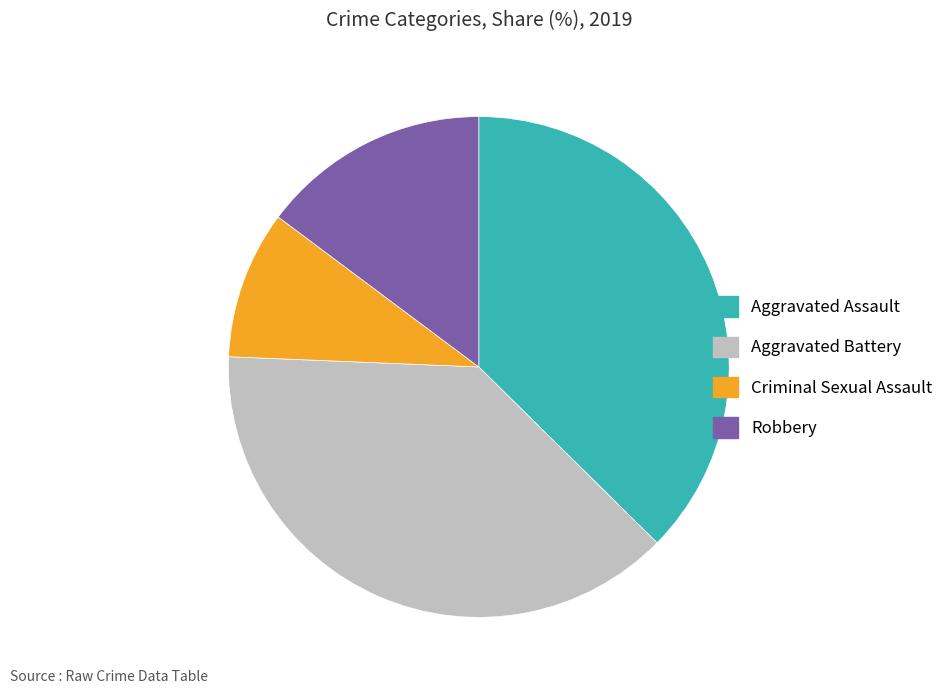

Which category has the biggest portion of the pie?

Aggravated Battery